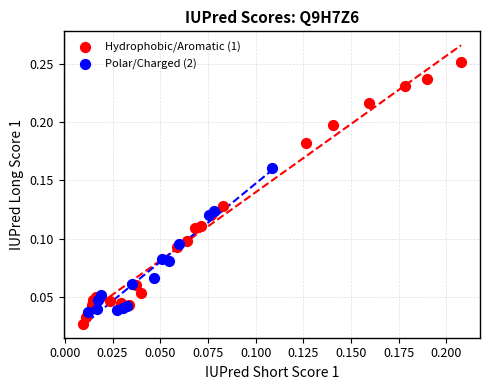

Which series has the widest spread of Y values?

Hydrophobic/Aromatic (1)